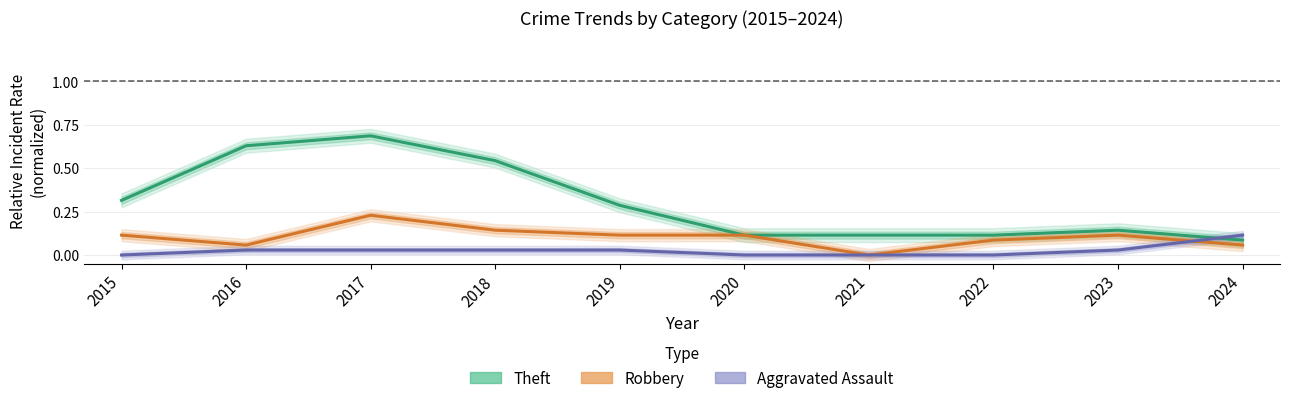

Reading left to right, transcribe all the data shown in this chart.

Theft: 2015=0.3	2016=0.6	2017=0.7	2018=0.5	2019=0.3	2020=0.1	2021=0.1	2022=0.1	2023=0.1	2024=0.1
Robbery: 2015=0.1	2016=0.1	2017=0.2	2018=0.1	2019=0.1	2020=0.1	2021=0.0	2022=0.1	2023=0.1	2024=0.1
Aggravated Assault: 2015=0.0	2016=0.0	2017=0.0	2018=0.0	2019=0.0	2020=0.0	2021=0.0	2022=0.0	2023=0.0	2024=0.1